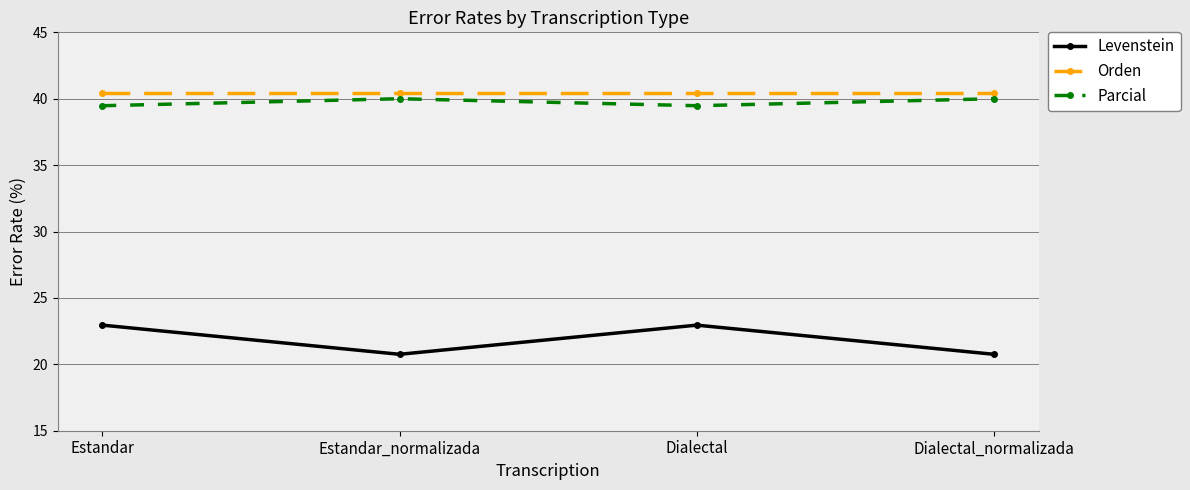

Reading left to right, list all the values displayed in this chart.

Levenstein: Estandar=23.0	Estandar_normalizada=20.8	Dialectal=23.0	Dialectal_normalizada=20.8
Orden: Estandar=40.4	Estandar_normalizada=40.4	Dialectal=40.4	Dialectal_normalizada=40.4
Parcial: Estandar=39.5	Estandar_normalizada=40.0	Dialectal=39.5	Dialectal_normalizada=40.0